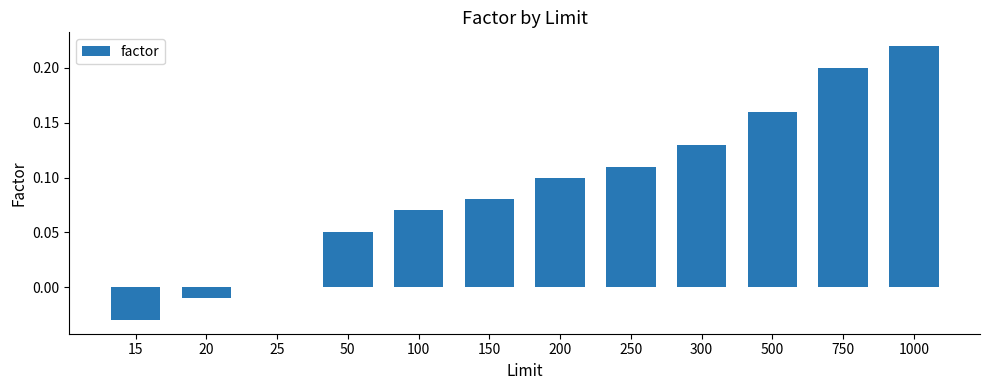

Is it true that the value at 100 is 0.0?

False